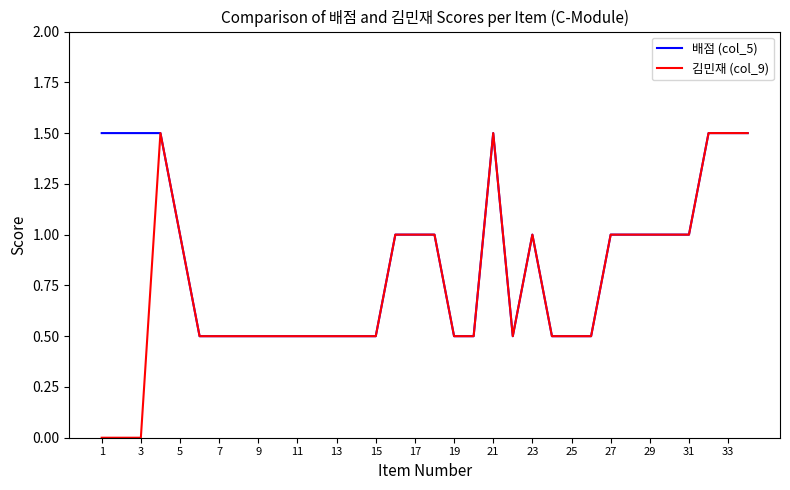

Does the chart have visible grid lines?

No